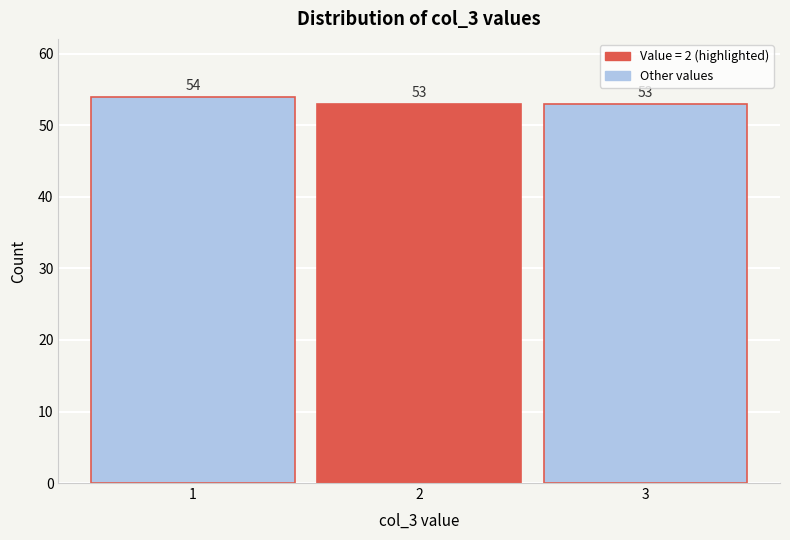

Reading left to right, transcribe all the data shown in this chart.

54	53	53